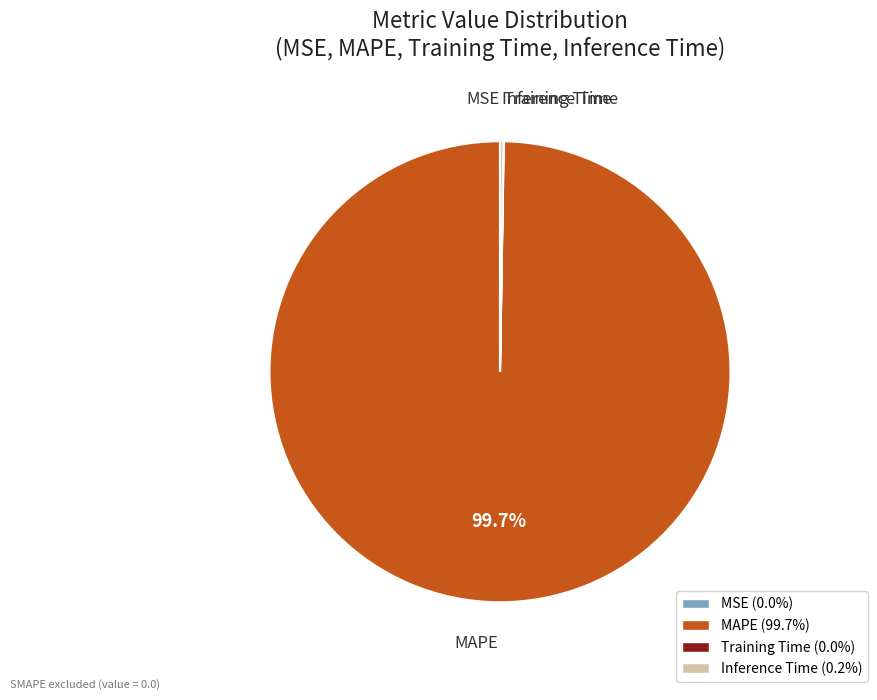

What is the largest slice in the pie chart?

MAPE